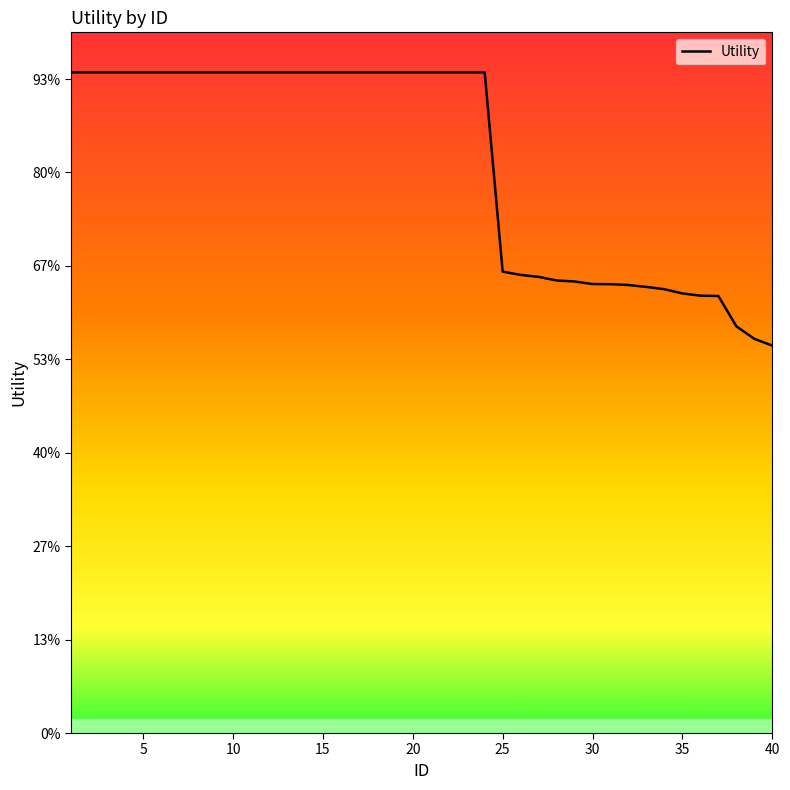

Does the chart have visible grid lines?

No